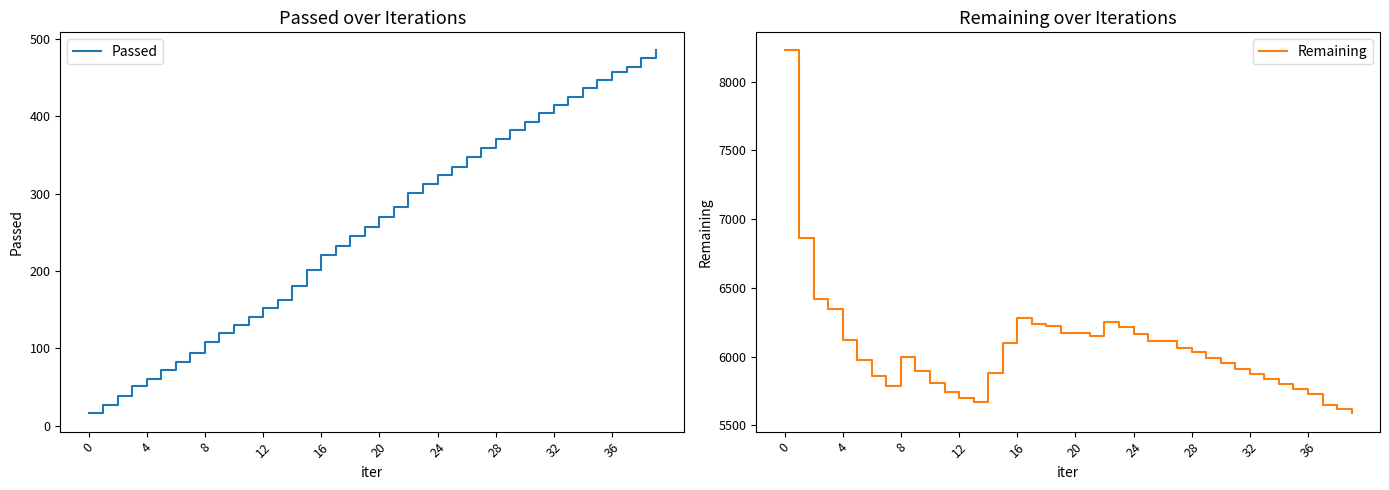

What is the label of the 25th point from the left?

24